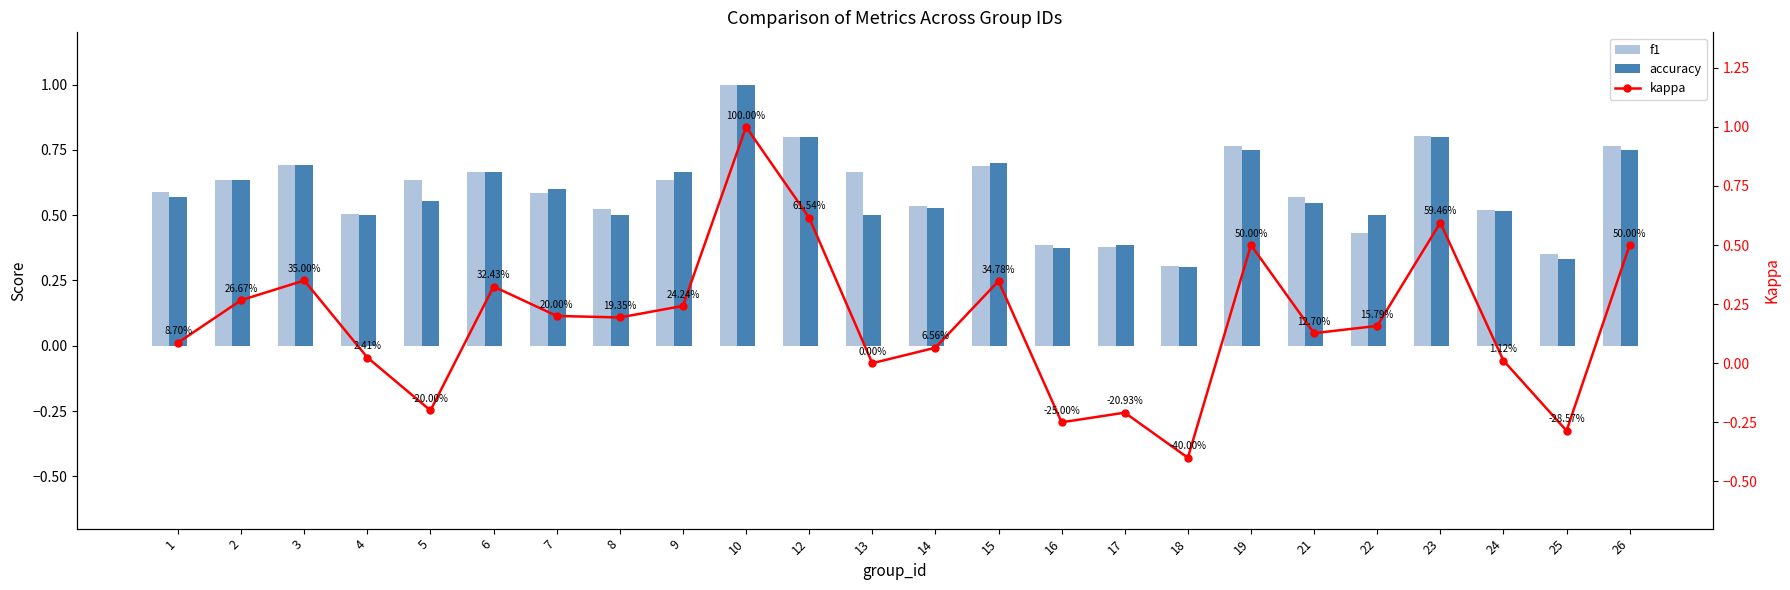

Reading right to left, list all the values displayed in this chart.

f1: 0.8	0.4	0.5	0.8	0.4	0.6	0.8	0.3	0.4	0.4	0.7	0.5	0.7	0.8	1.0	0.6	0.5	0.6	0.7	0.6	0.5	0.7	0.6	0.6
accuracy: 0.8	0.3	0.5	0.8	0.5	0.5	0.8	0.3	0.4	0.4	0.7	0.5	0.5	0.8	1.0	0.7	0.5	0.6	0.7	0.6	0.5	0.7	0.6	0.6
kappa: 0.5	-0.3	0.0	0.6	0.2	0.1	0.5	-0.4	-0.2	-0.2	0.3	0.1	0.0	0.6	1.0	0.2	0.2	0.2	0.3	-0.2	0.0	0.4	0.3	0.1